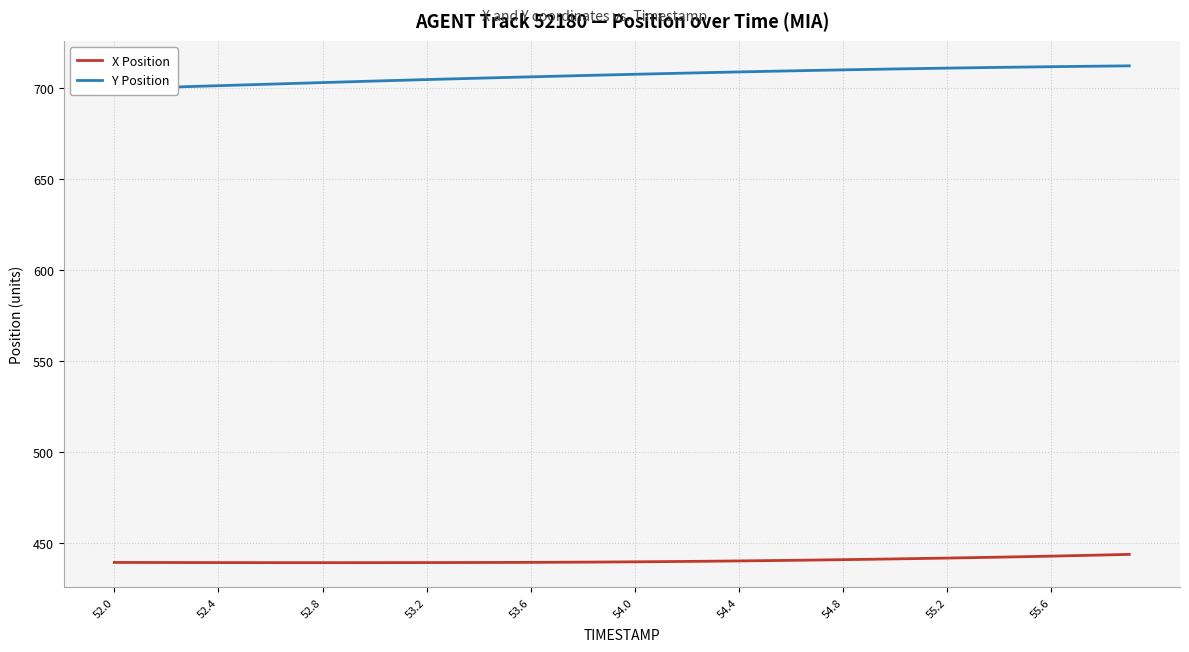

Where does the X Position series first go above 439?

52.0